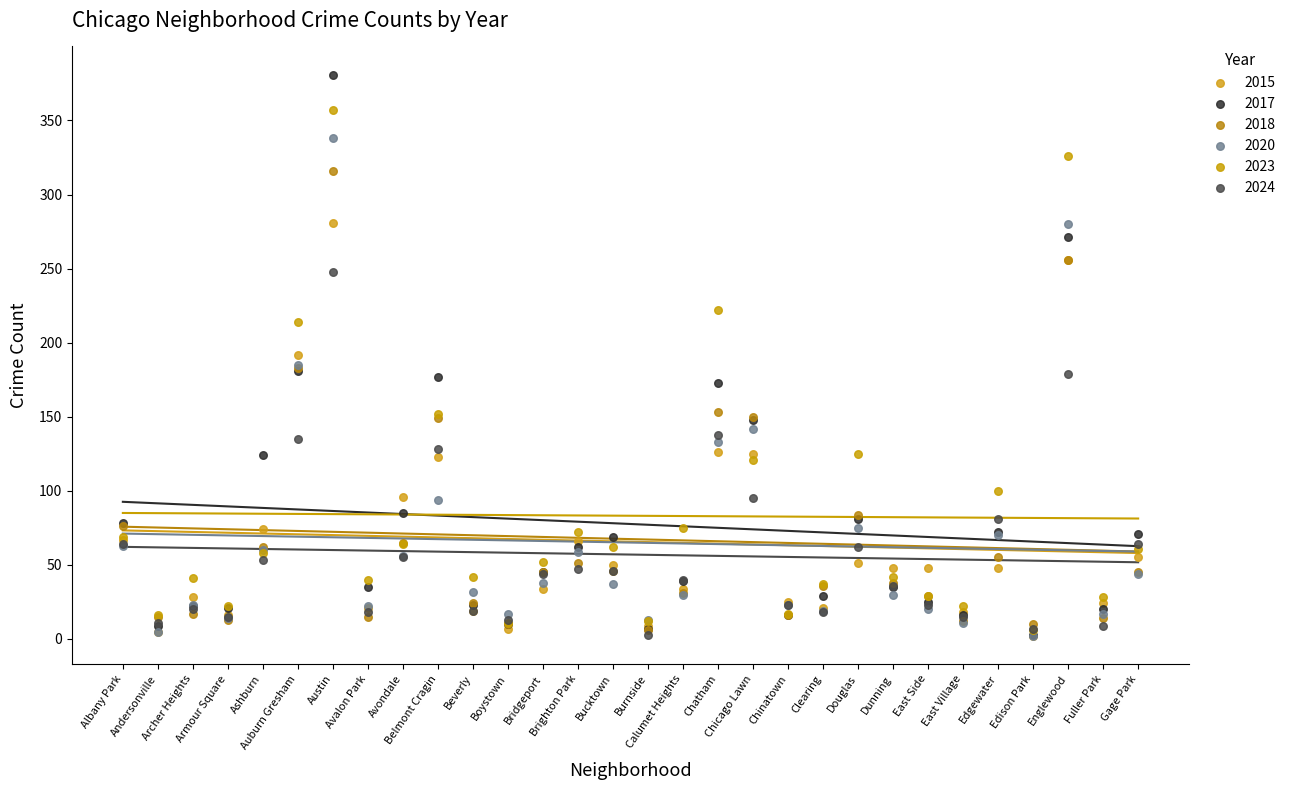

Which series reaches the minimum Y coordinate?

2015